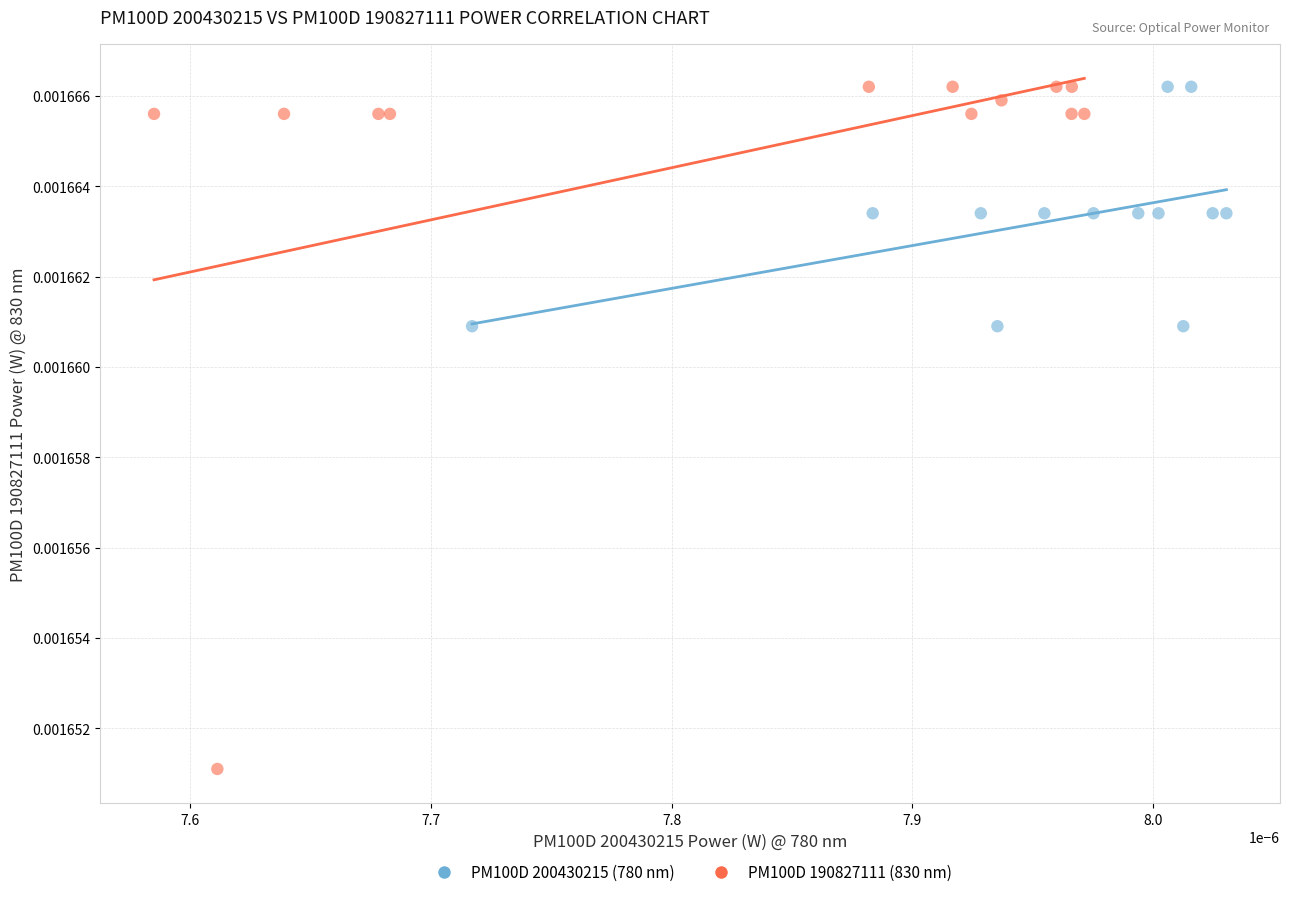

Which series reaches the minimum Y coordinate?

PM100D 190827111 (830 nm)